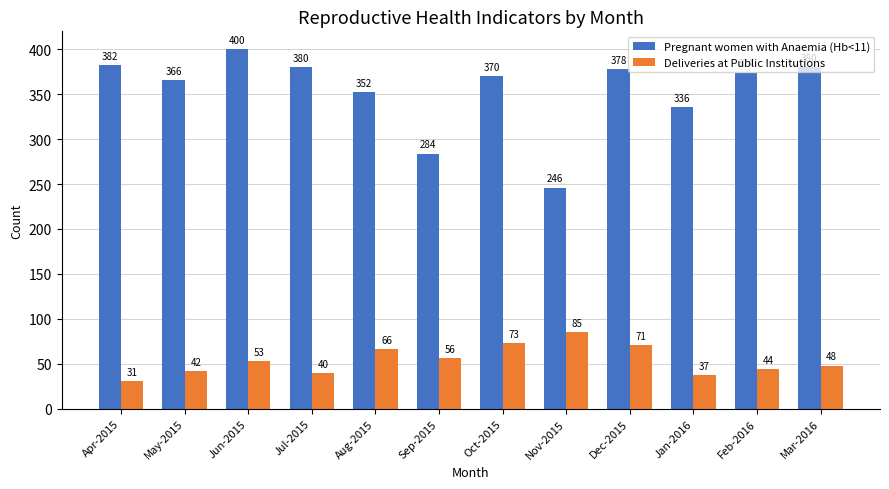

Which category has the lowest value in the Deliveries at Public Institutions series?

Apr-2015